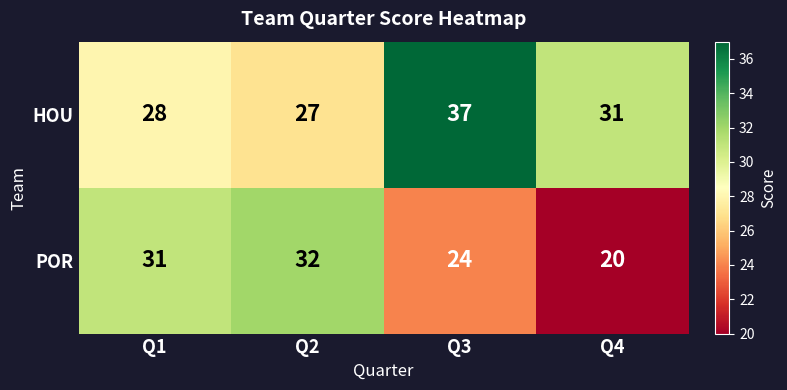

What is the maximum value shown in the chart?

37